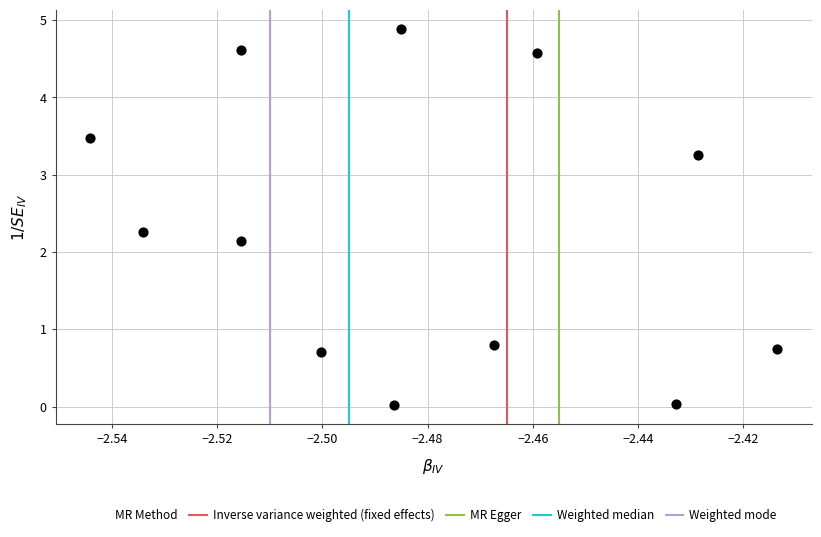

What Y value in the scatter plot is closest to 2?

2.1